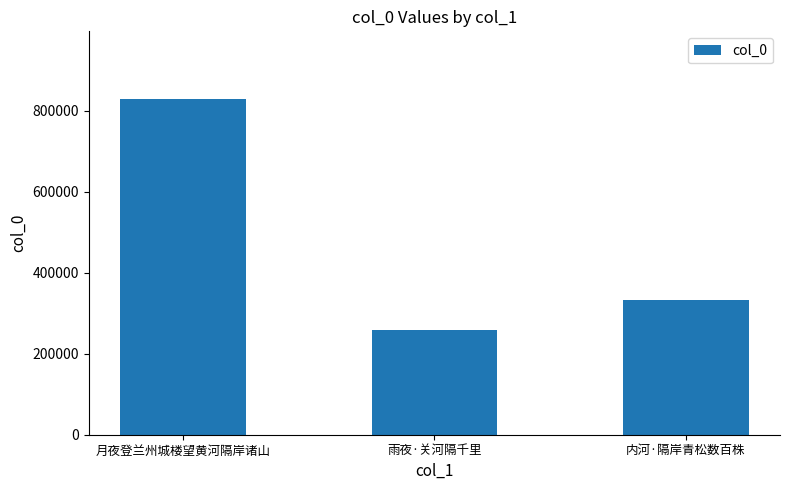

Count the number of categories in the chart.

3